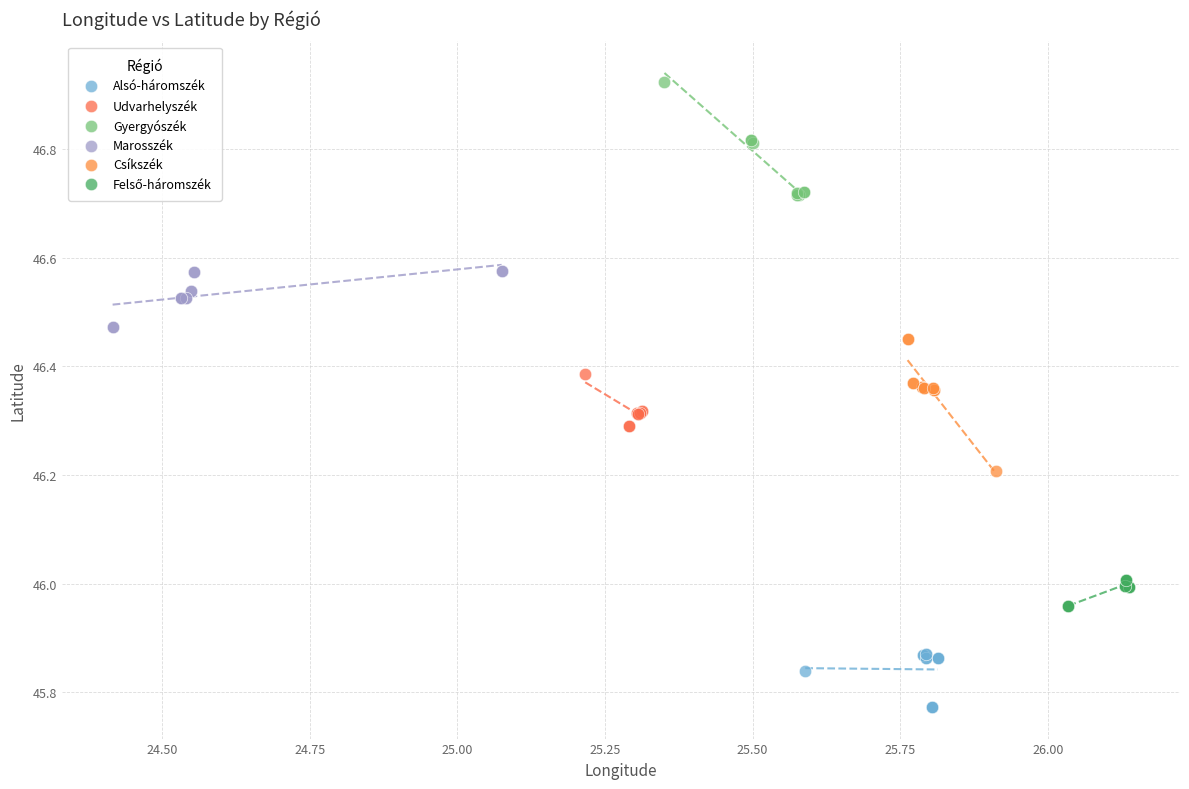

Which series contains the highest Y value?

Gyergyószék